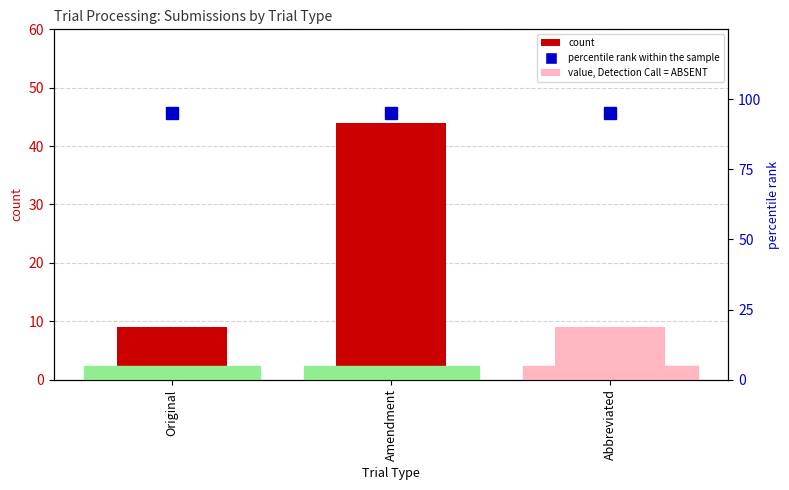

Does the chart contain stacked bars?

No